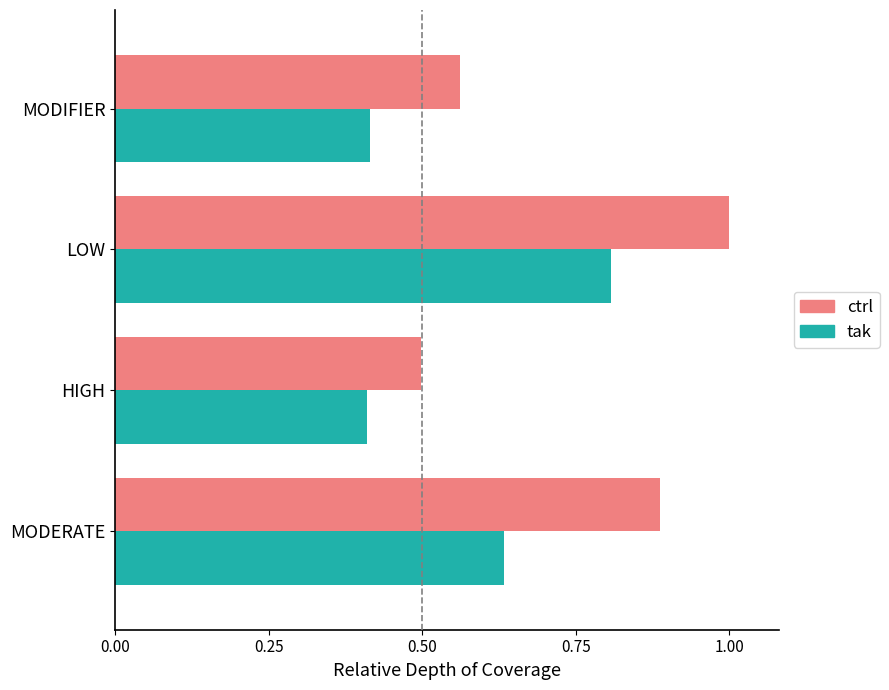

At which category is the sum across all series the highest?

LOW